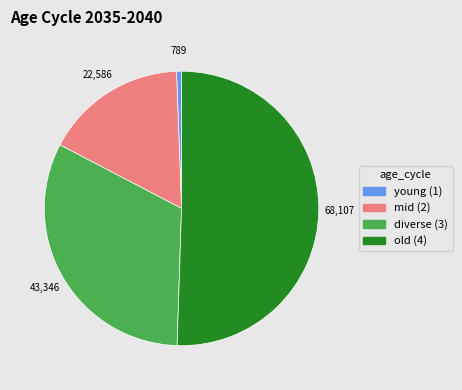

Combined, do young (1) and mid (2) account for over 50%?

No